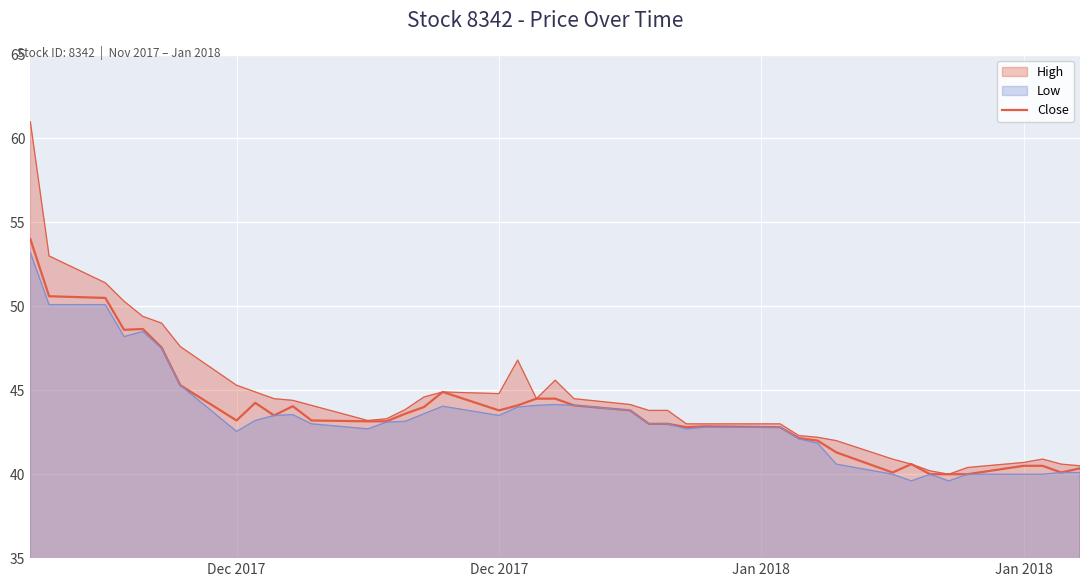

Reading left to right, list all the values displayed in this chart.

54.0	50.6	50.5	48.6	48.6	47.5	45.3	43.2	44.2	43.5	44.0	43.2	43.1	43.1	43.6	44.0	44.9	43.8	44.1	44.5	44.5	44.1	43.8	43.0	43.0	42.8	42.9	42.8	42.1	42.0	41.3	40.1	40.6	40.0	40.0	40.0	40.5	40.5	40.1	40.4